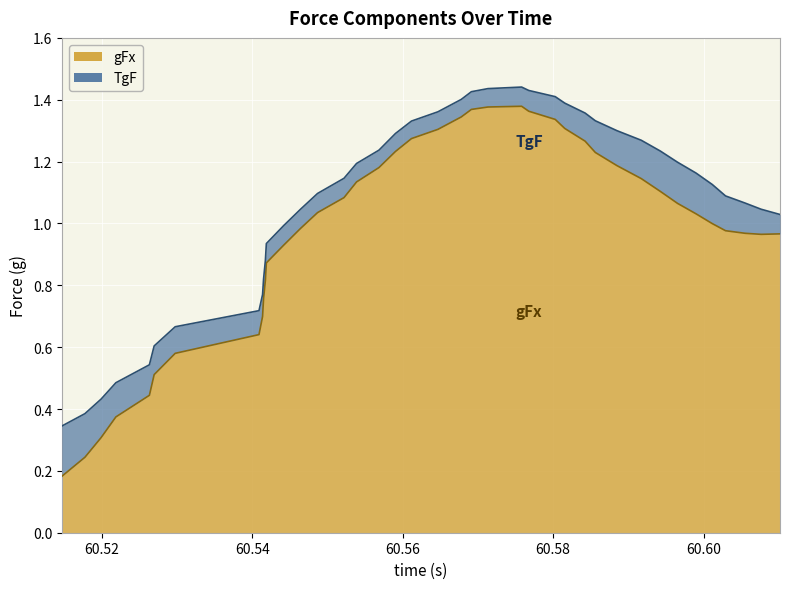

Does the chart display data point markers on the line(s)?

No